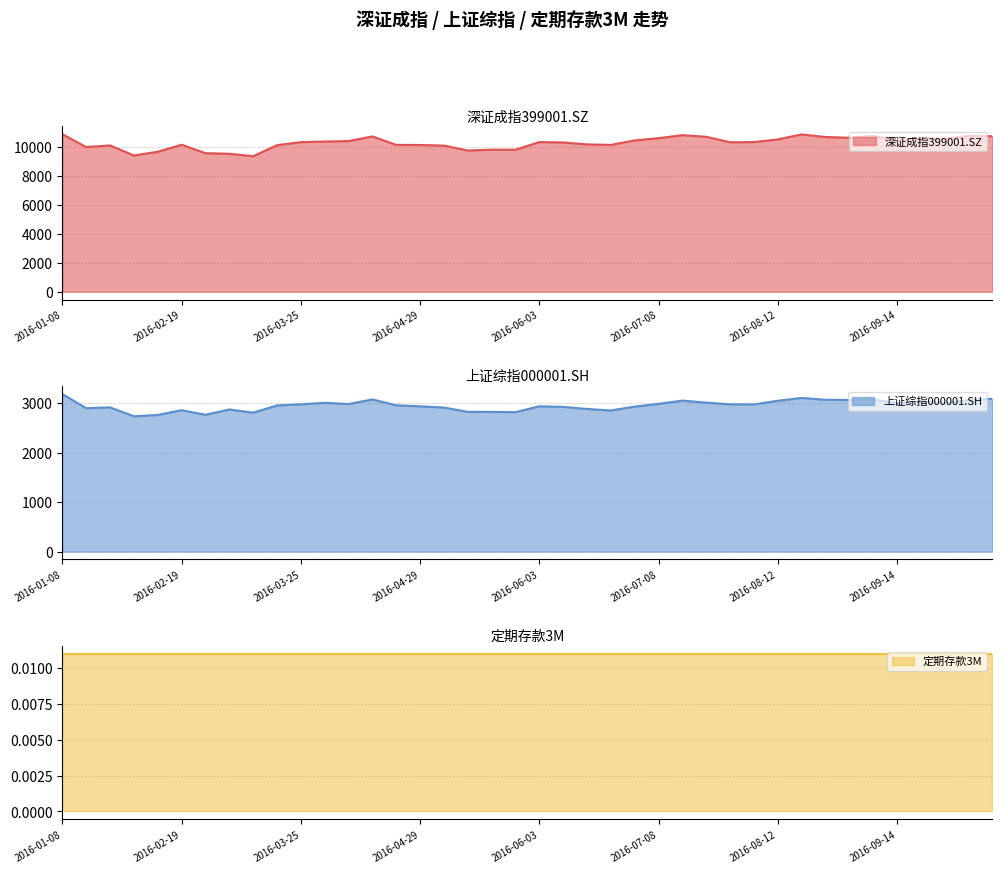

What is the greatest value displayed?

10888.9